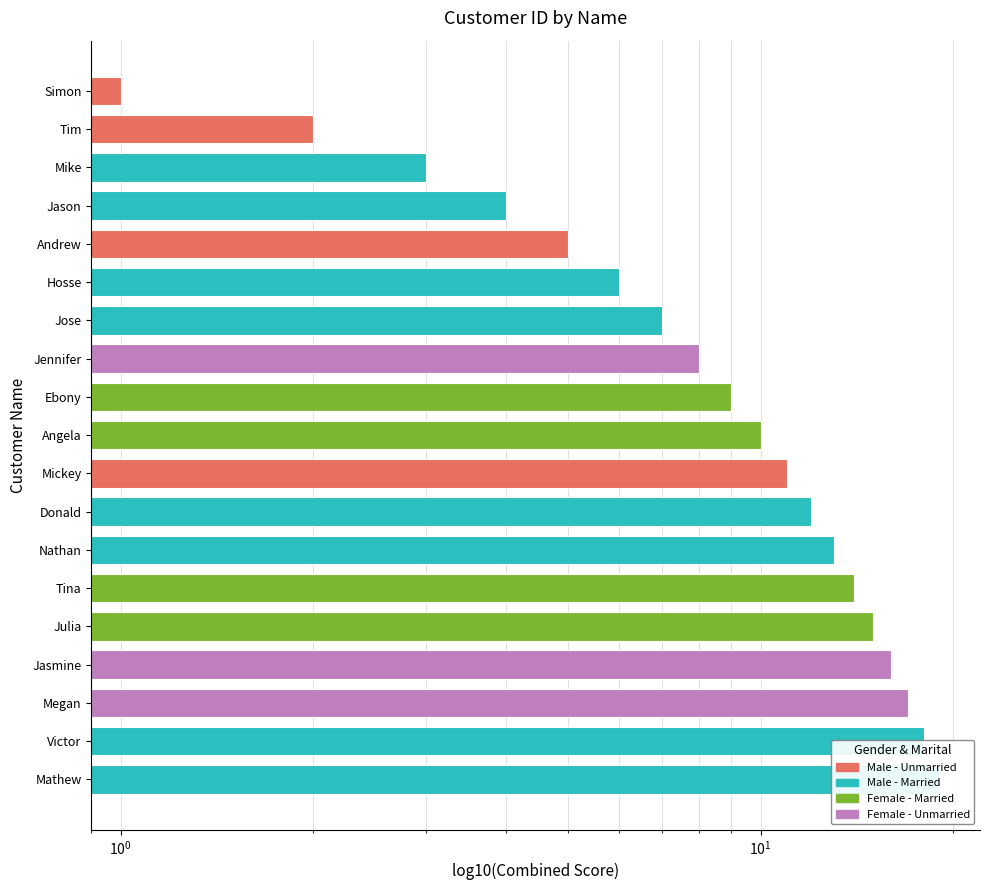

Does the chart contain any negative values?

No